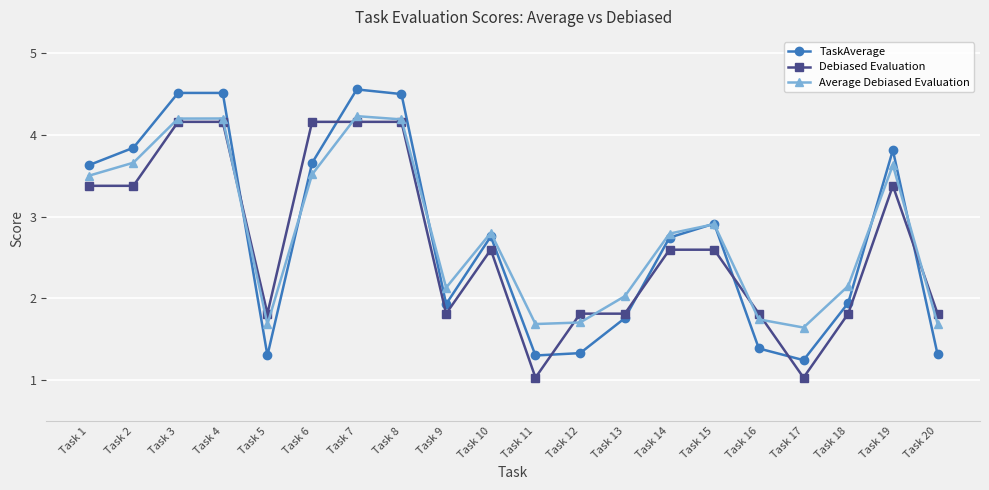

What are all the series names shown in the legend?

TaskAverage, Debiased Evaluation, Average Debiased Evaluation